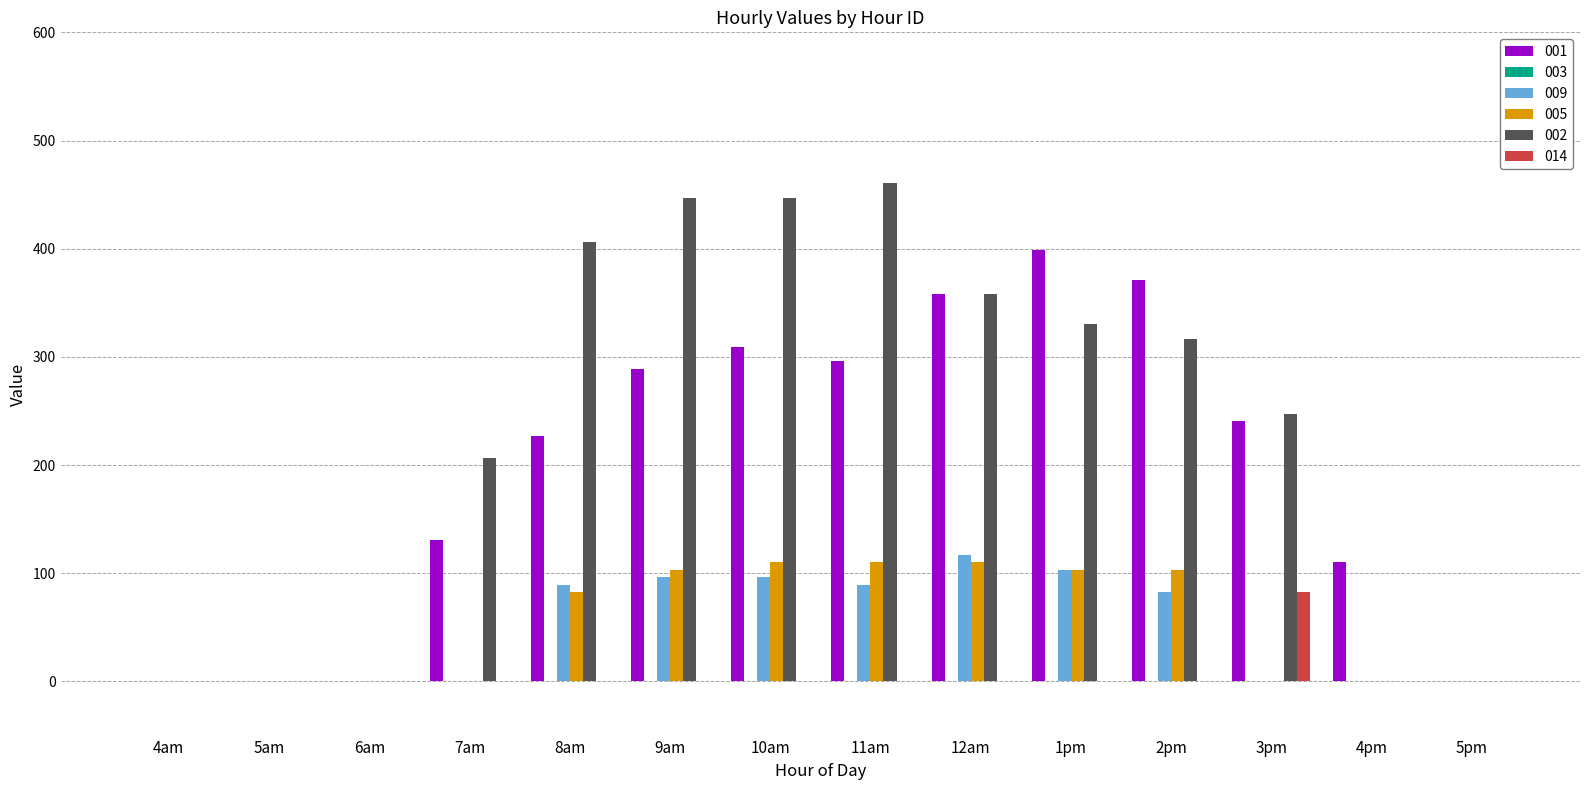

What is the sum of all 005 values?

722.4